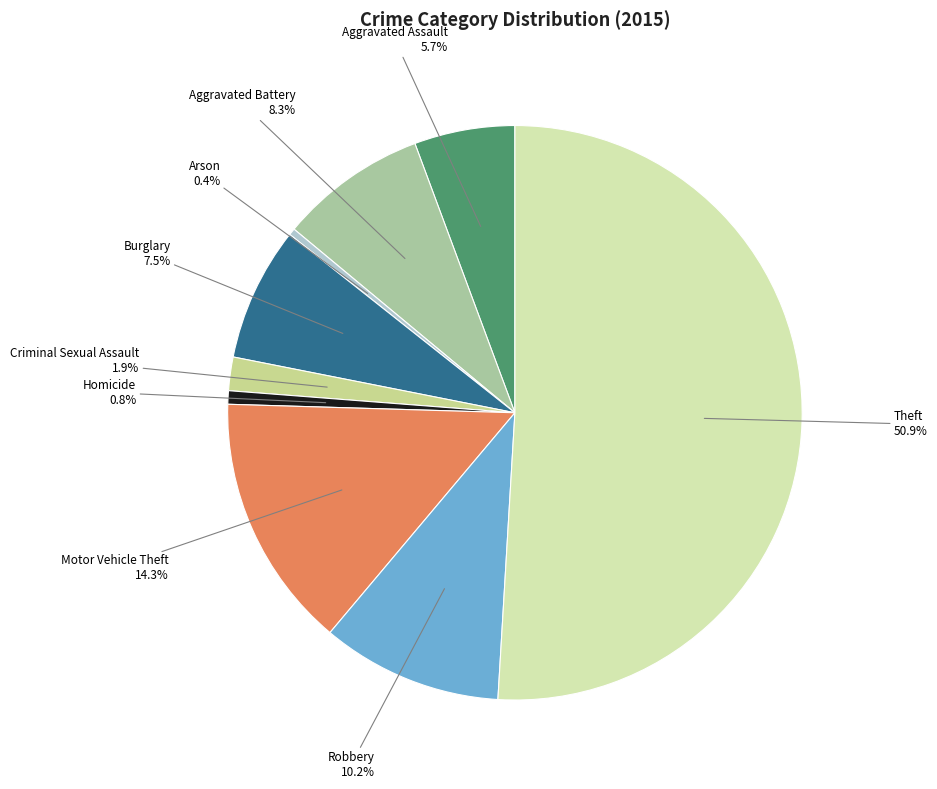

What portion of the pie excludes Homicide?

99.2%